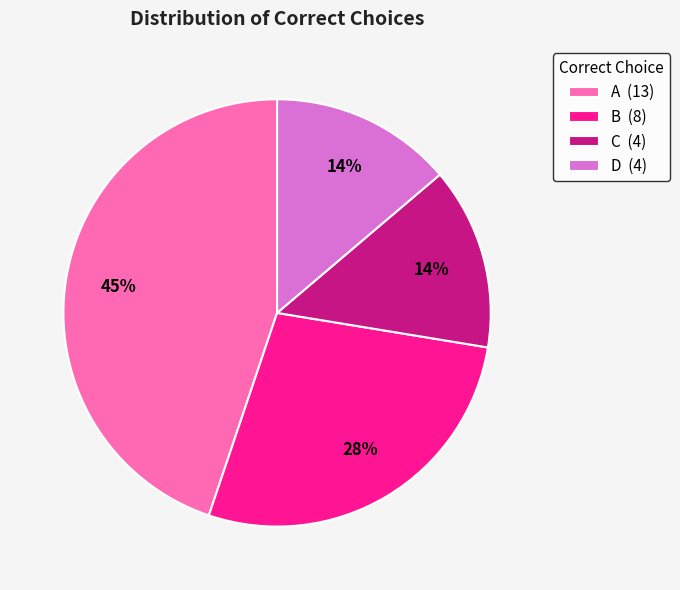

True or false: A accounts for 33% of the total.

False